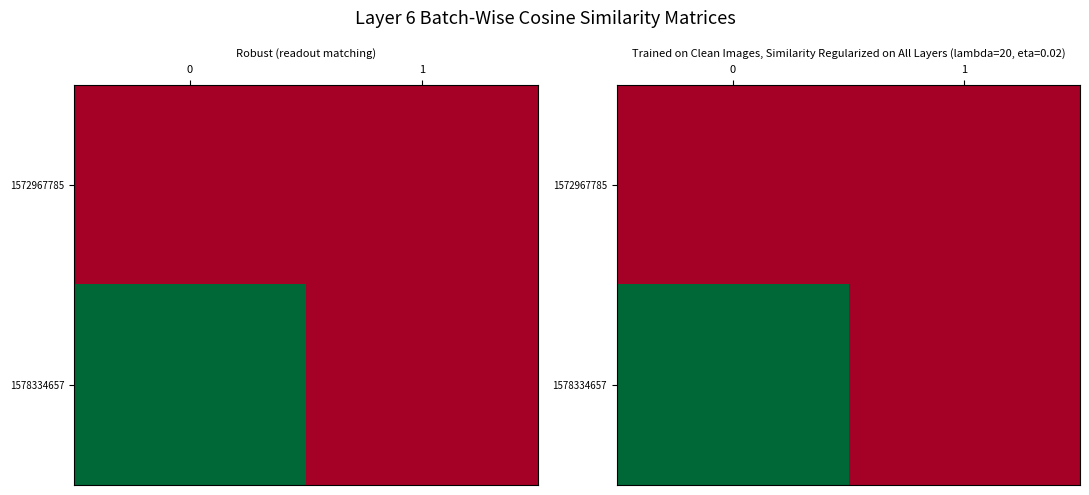

True or false: row_1 has a value of 0 at 1.

True